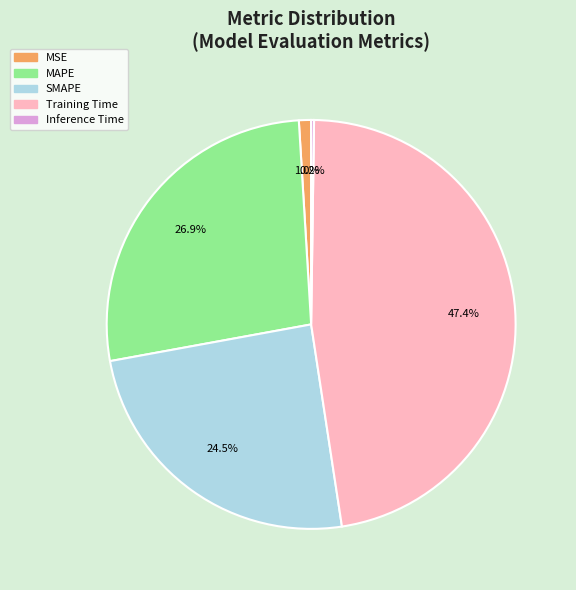

How much of the chart is everything except MSE?

99.0%